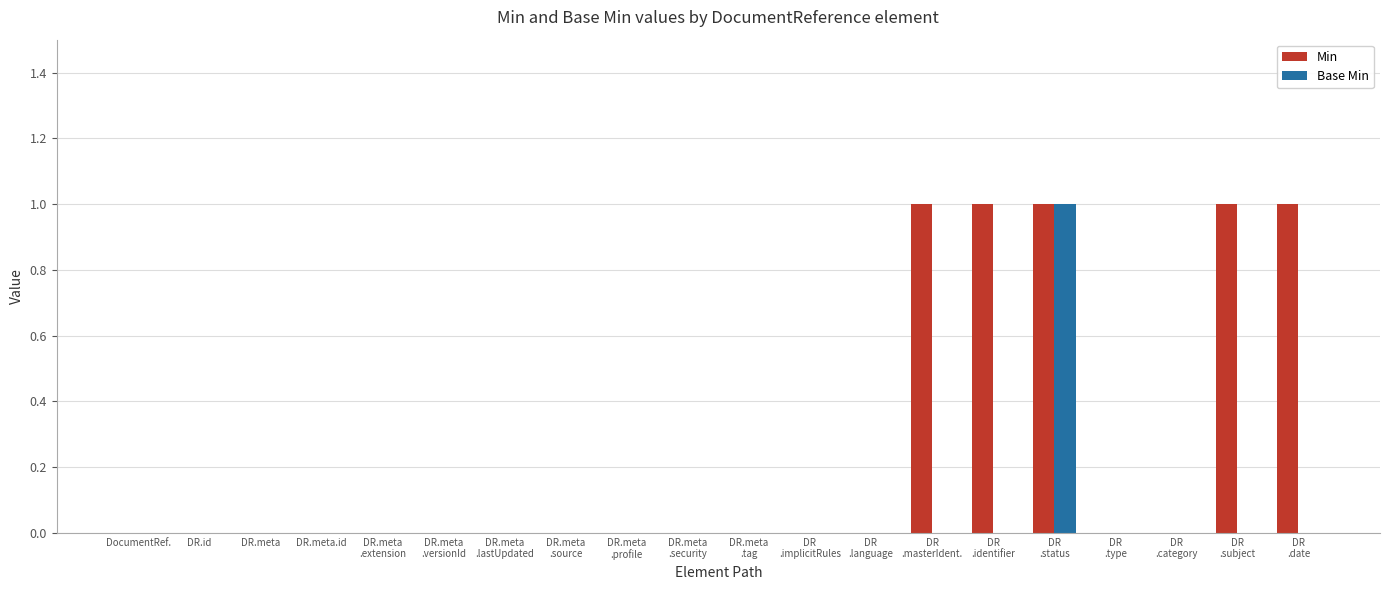

Which series has the largest total across all categories?

Min